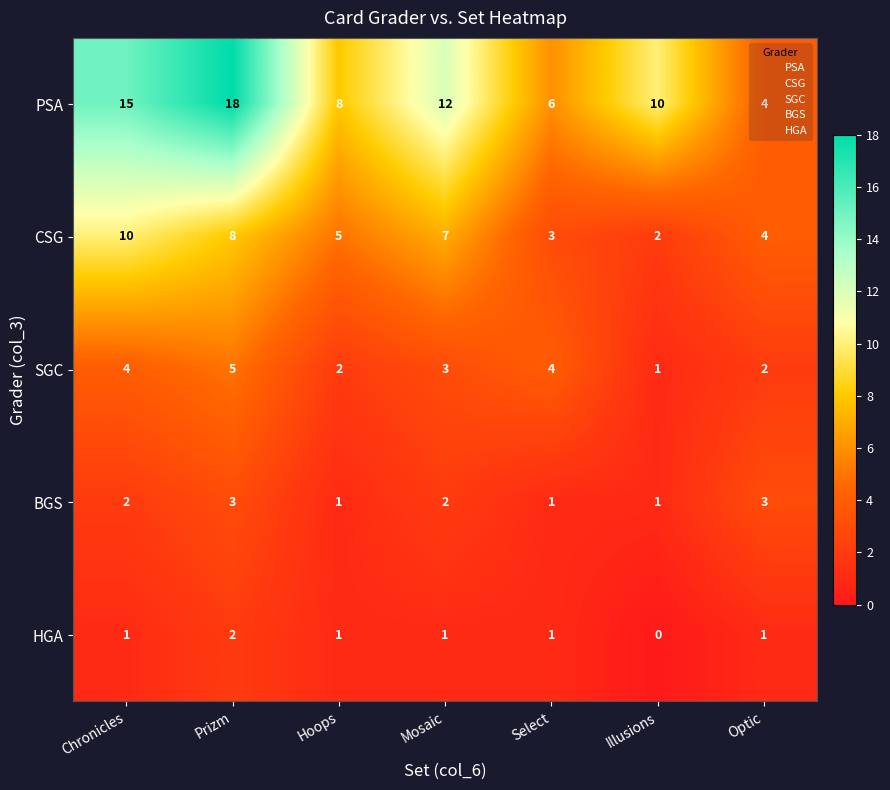

The value of HGA at Hoops is 1. True or false?

True